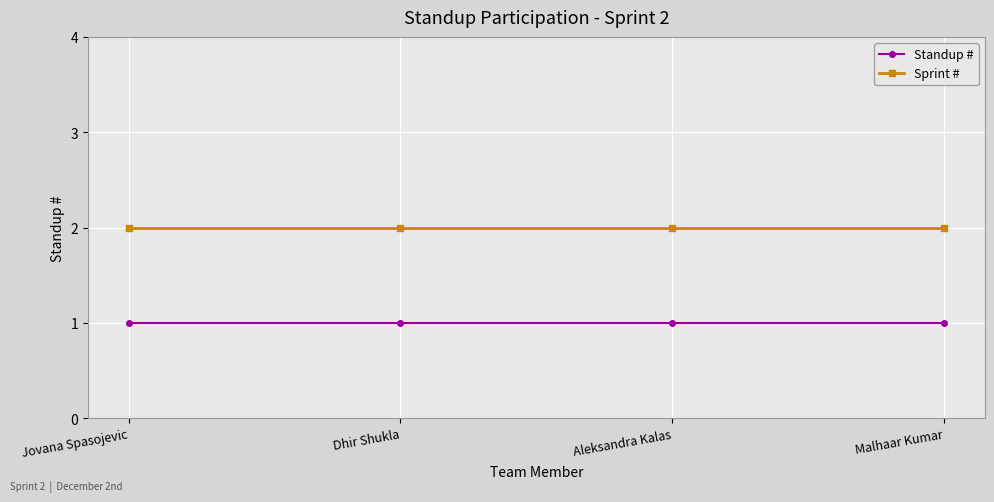

What is the total value across all series at Jovana Spasojevic?

3